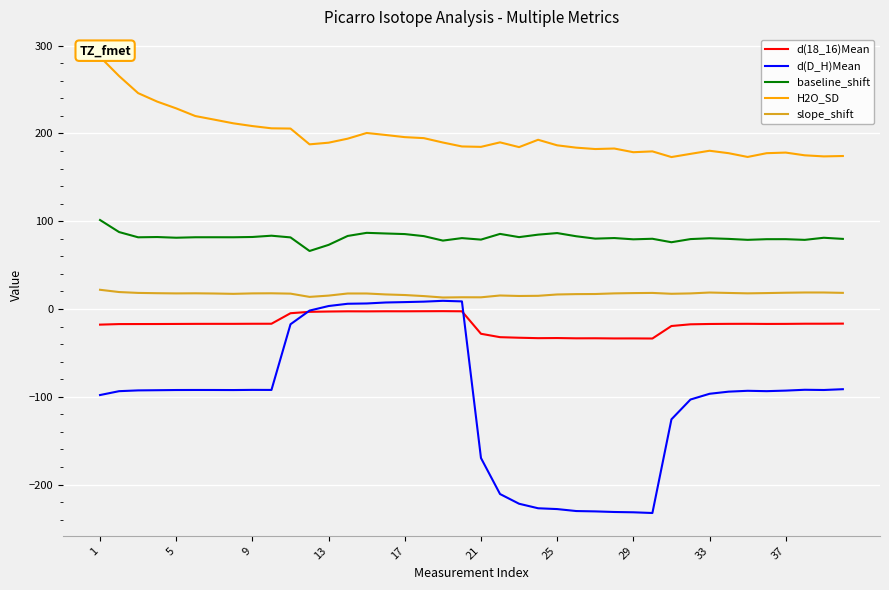

What is the maximum value for baseline_shift?

101.4